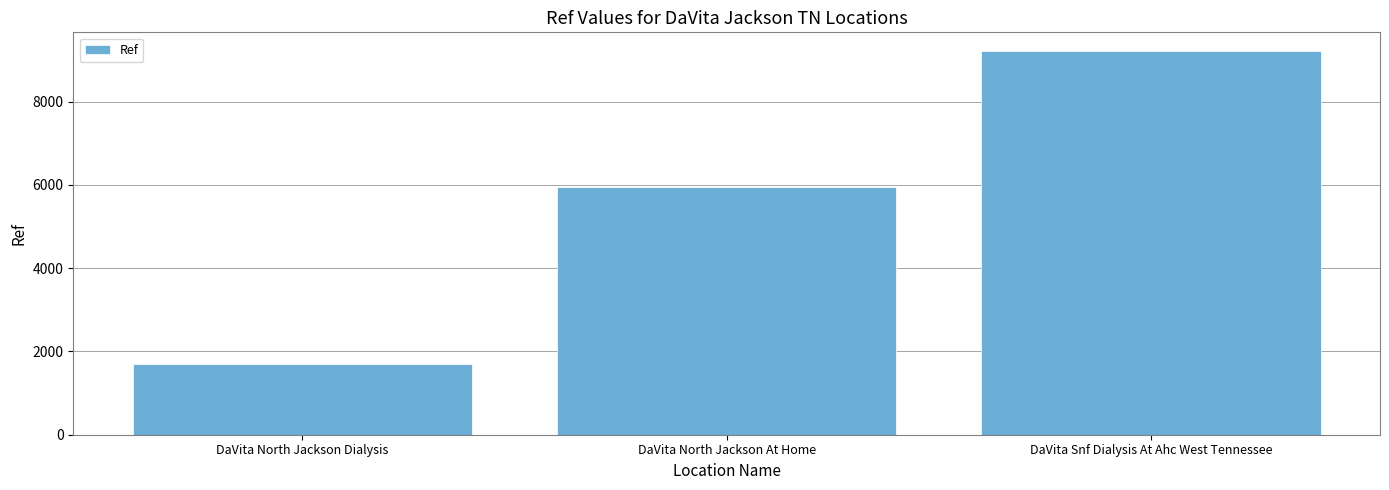

True or false: the data shows 9203 at DaVita Snf Dialysis At Ahc West Tennessee.

True